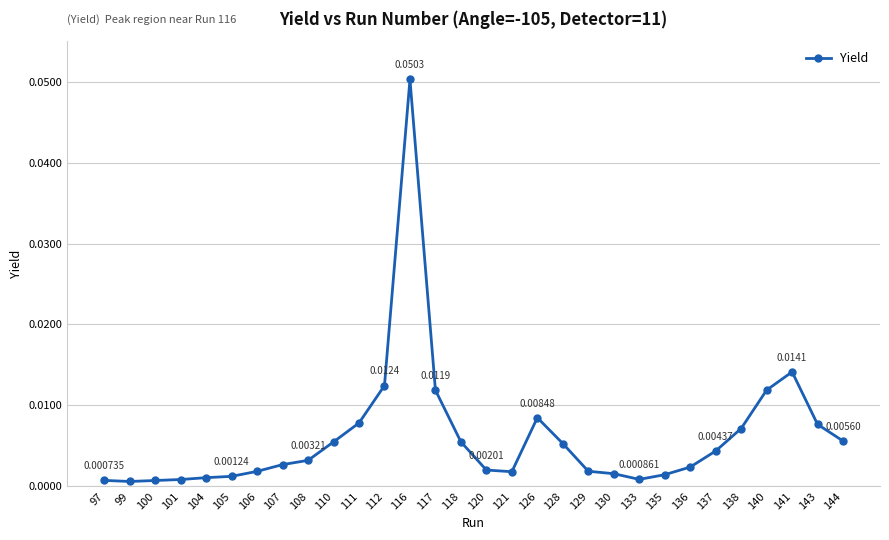

How many lines are shown in the chart?

1